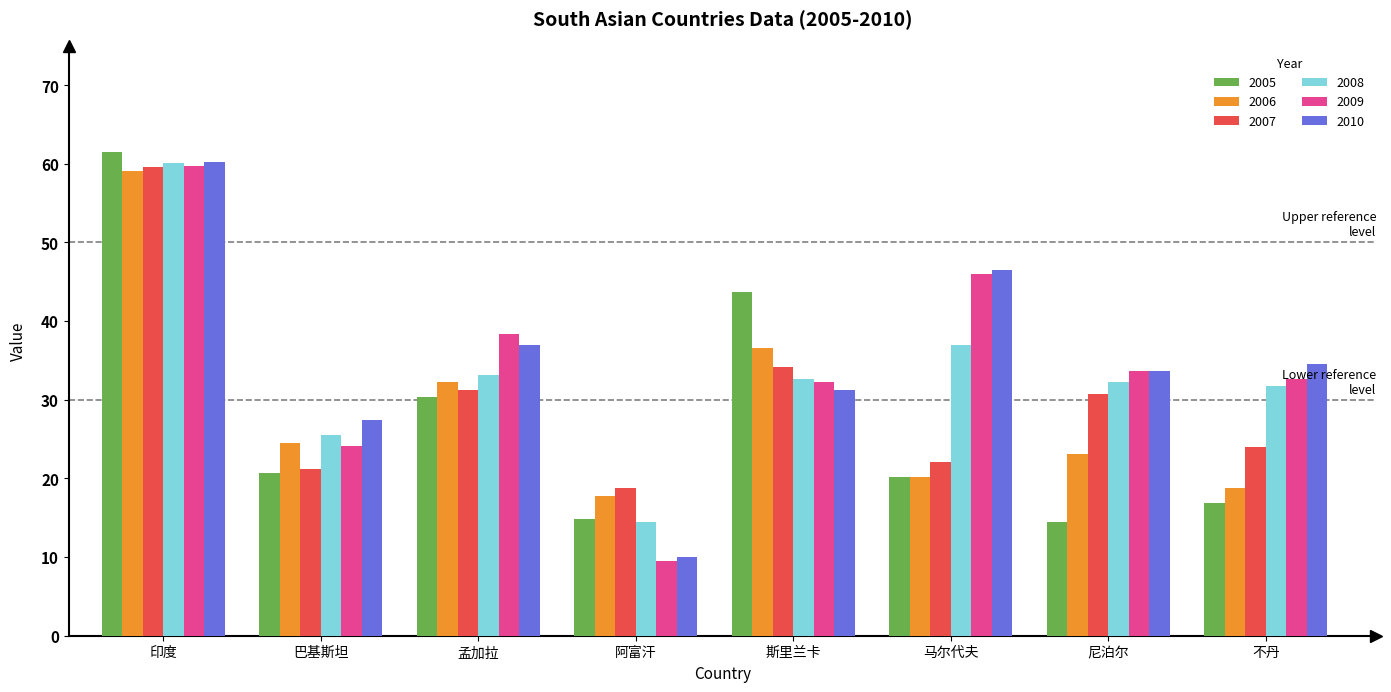

The 2008 series shows 32.7 at 斯里兰卡. True or false?

True